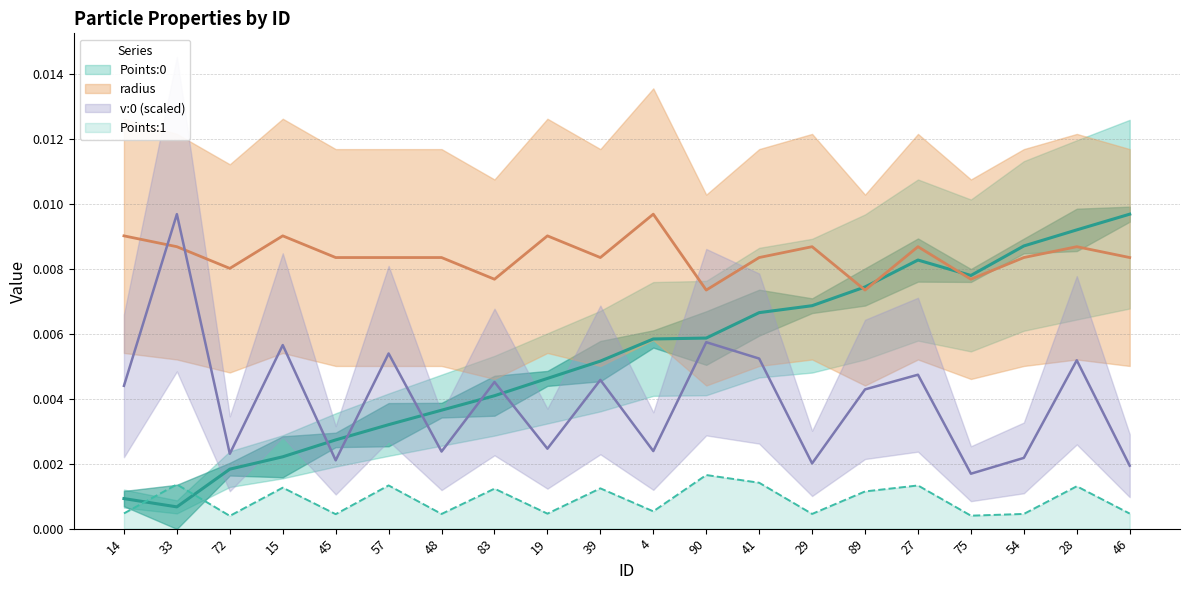

Rank the categories by radius value from highest to lowest.

4, 14, 15, 19, 33, 29, 27, 28, 45, 57, 48, 39, 41, 54, 46, 72, 83, 75, 90, 89